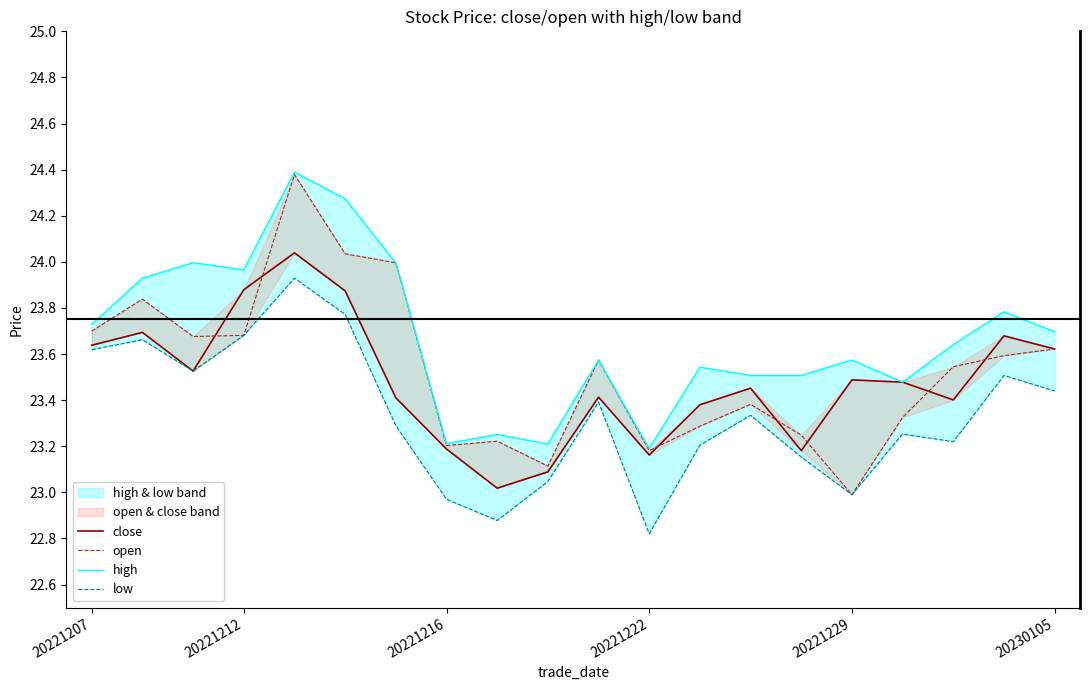

What is the total value across all series at 20221216?

92.6